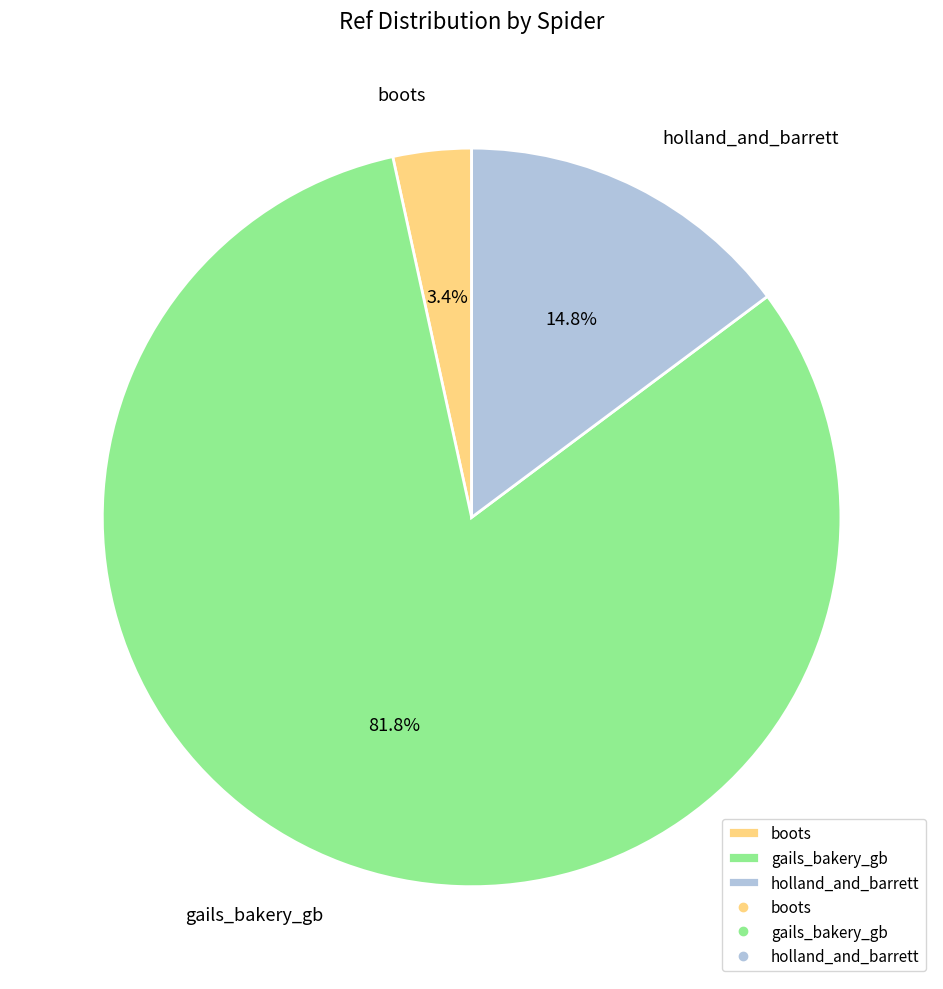

Does gails_bakery_gb account for over 50% of the chart?

Yes